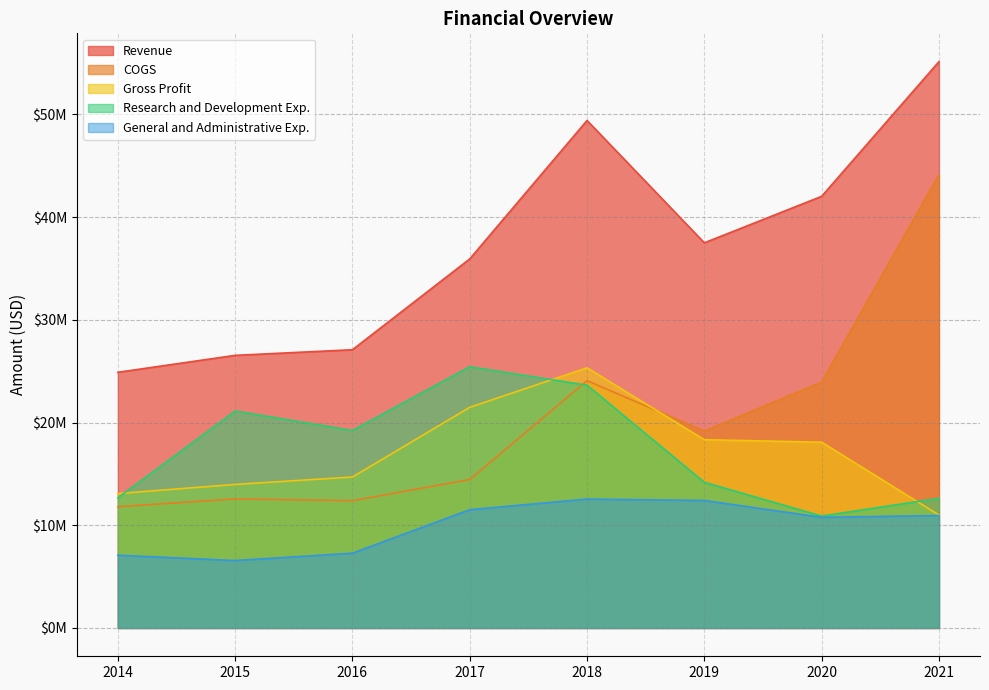

What is the difference between the highest and lowest values at 2021?

44197000